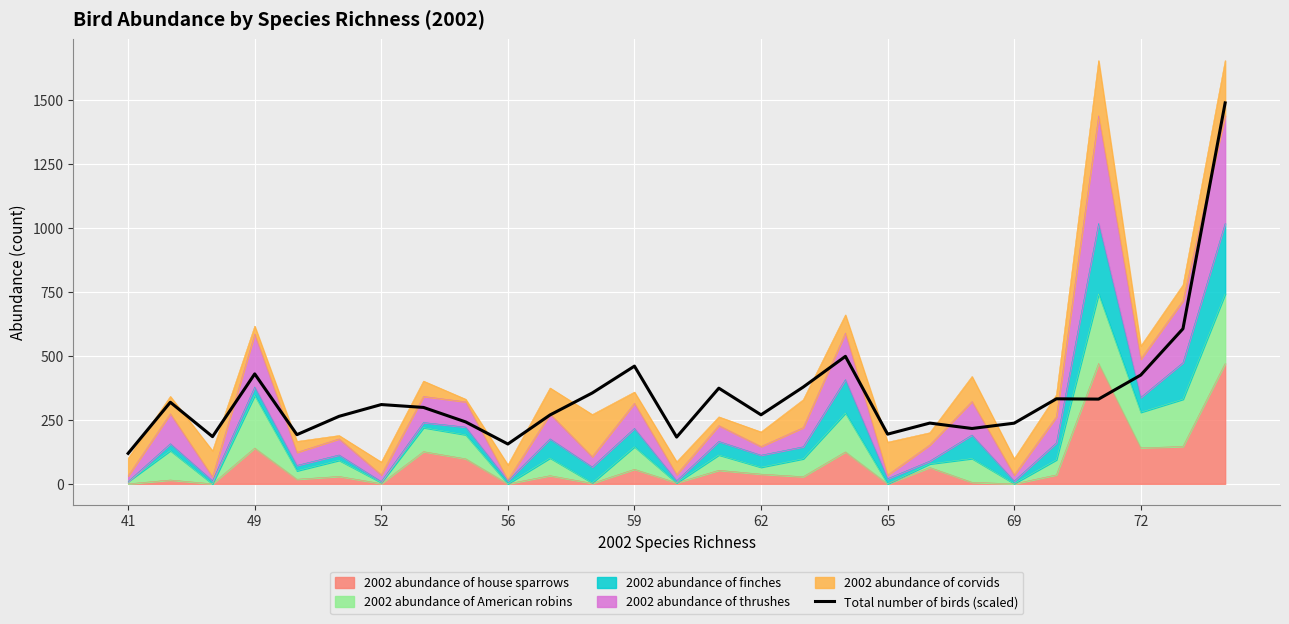

The value at 52 is 73.6. True or false?

False